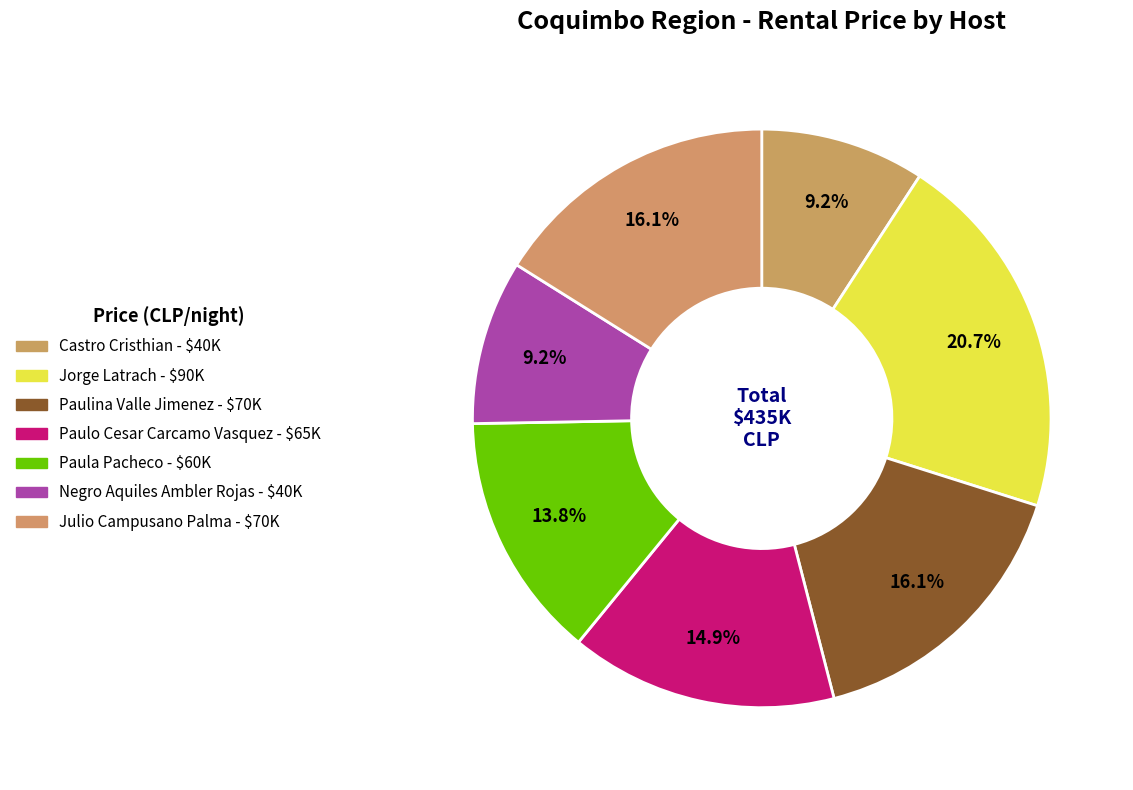

To the nearest percent, what is the difference between the largest and smallest slice percentages?

11%